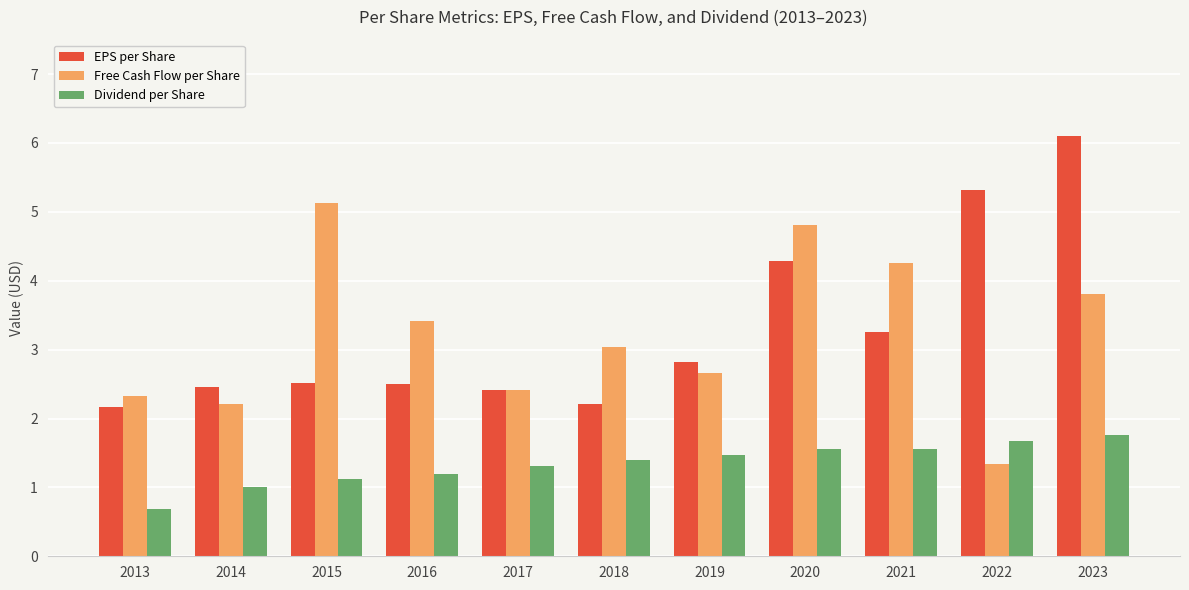

Which series changed the most between 2022 and 2023?

Free Cash Flow per Share